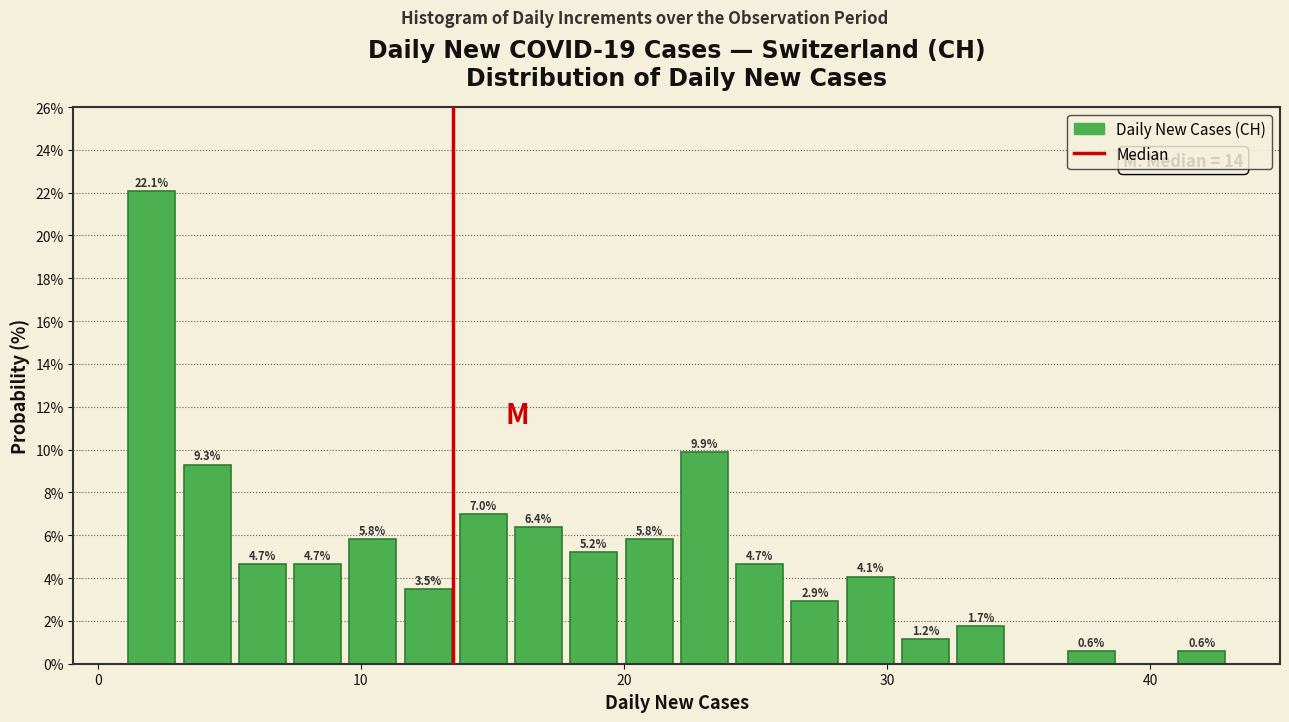

Around what value on the x-axis is the tallest bar? Give the approximate position of its centre, as read against the axis.

2